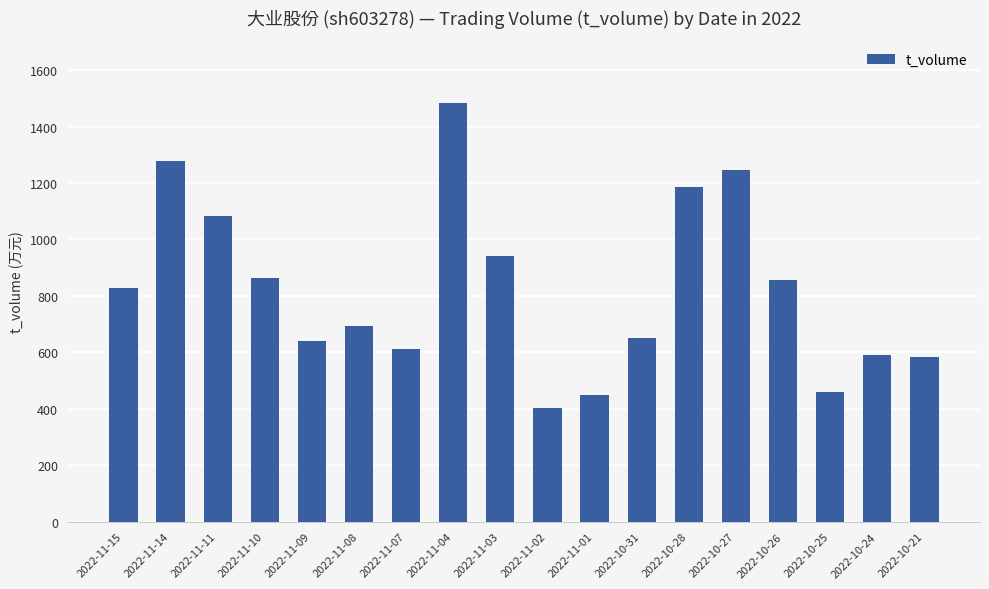

What is the minimum value shown in the chart?

403